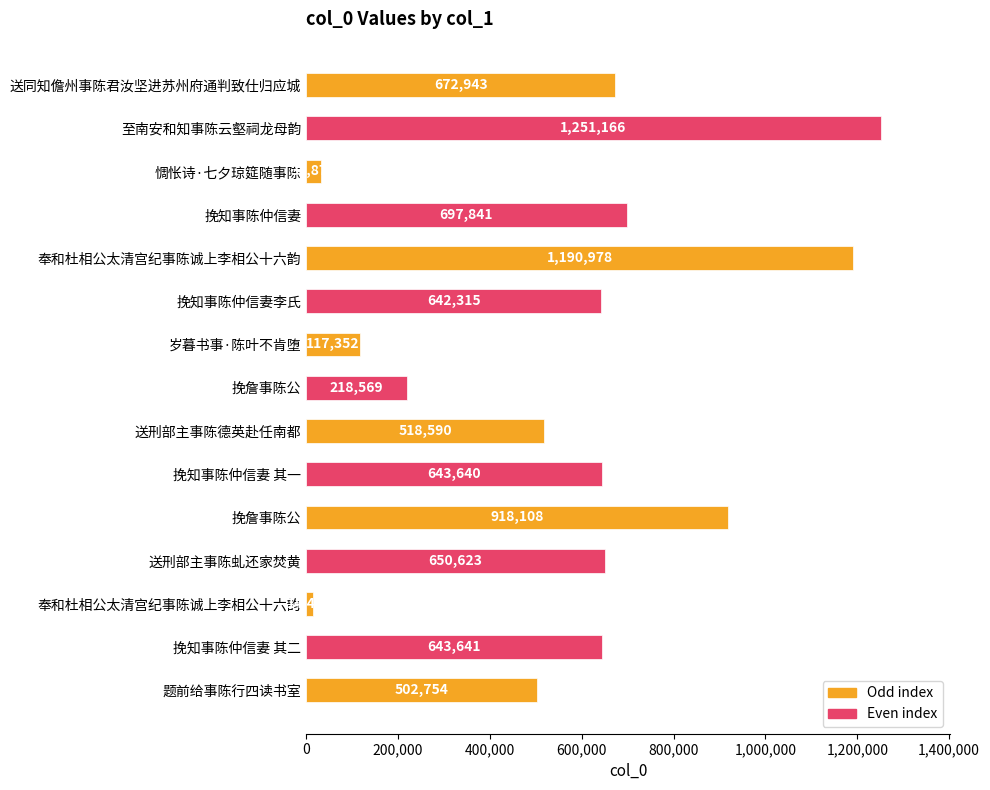

How many series are shown in this chart?

1